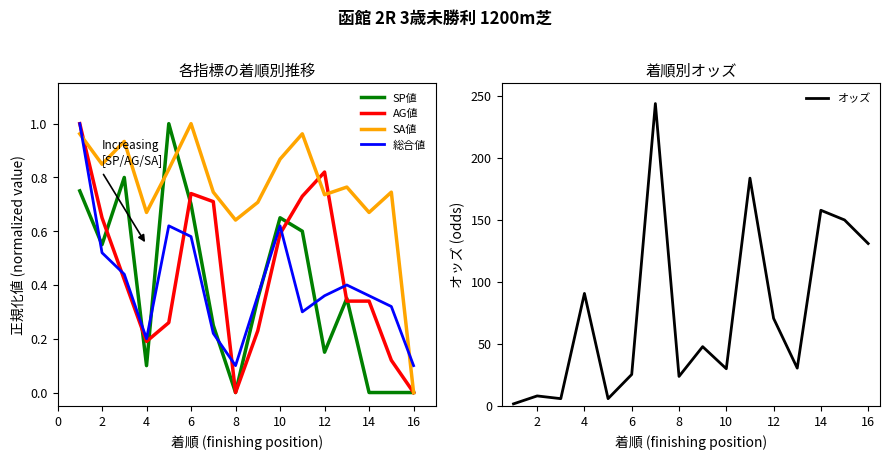

True or false: SA値 has a value of 0.0 at 16.

True